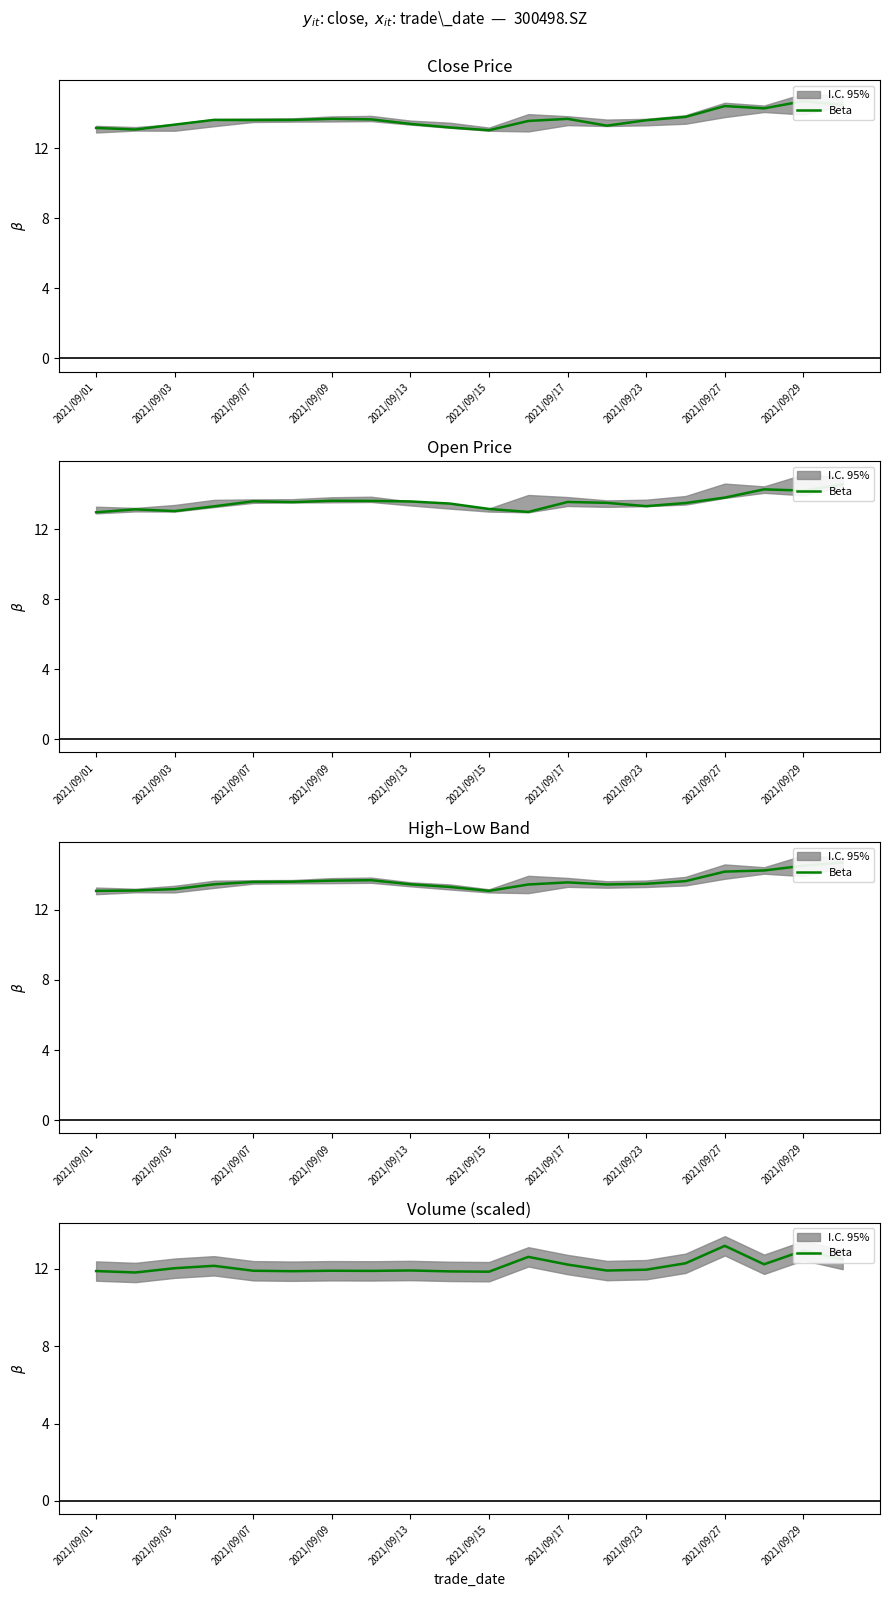

How many points are higher than both their immediate neighbors (excluding endpoints)?

6